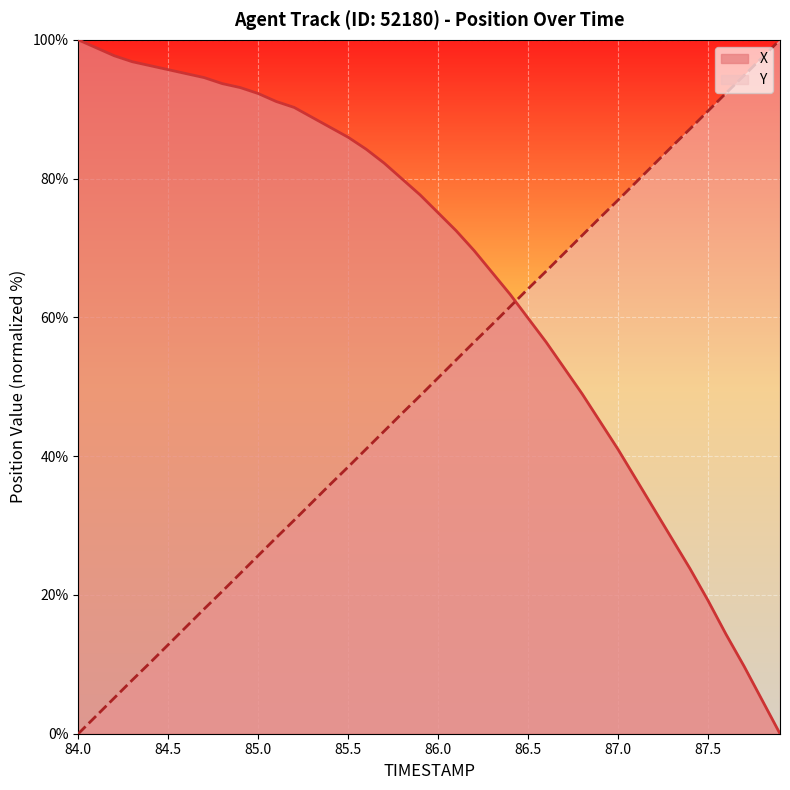

Which series has the largest total across all categories?

X